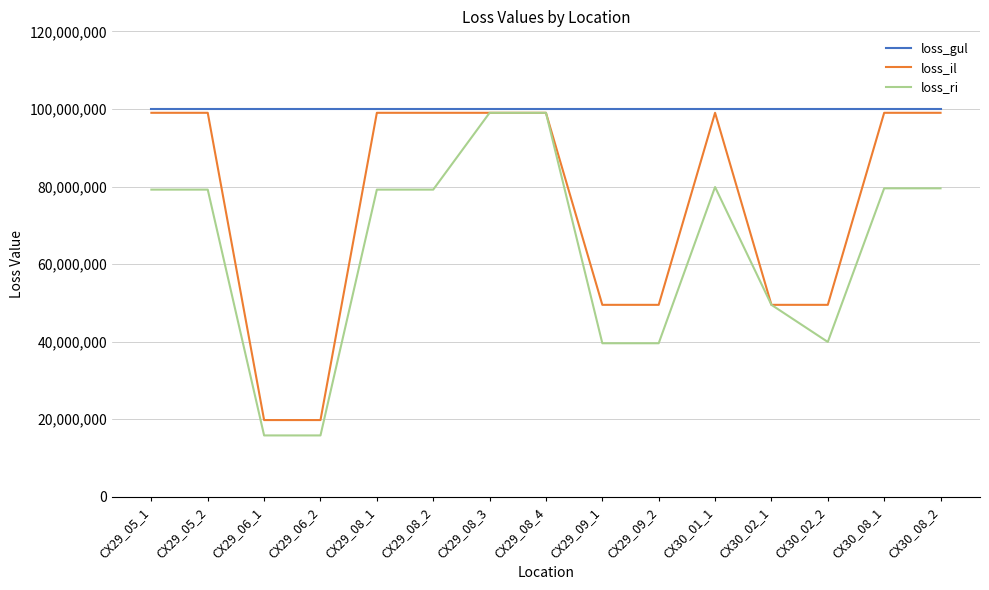

At which label does loss_il first exceed 98999999?

CX29_05_1